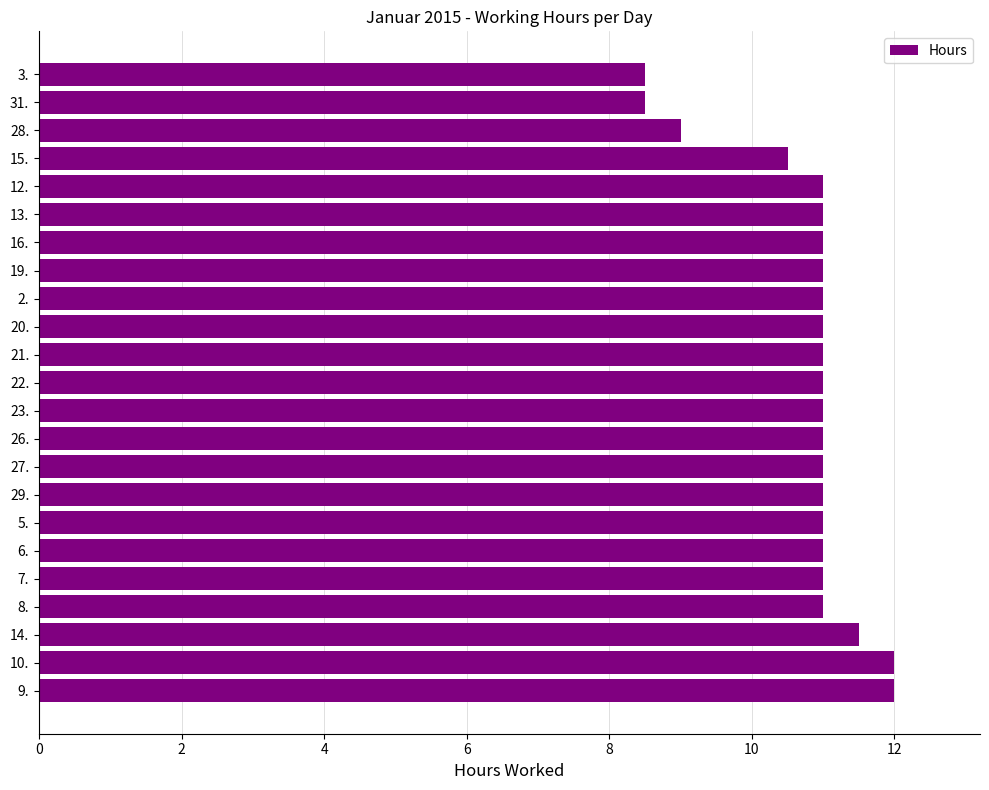

Is it true that the value at 9. is 12.0?

True